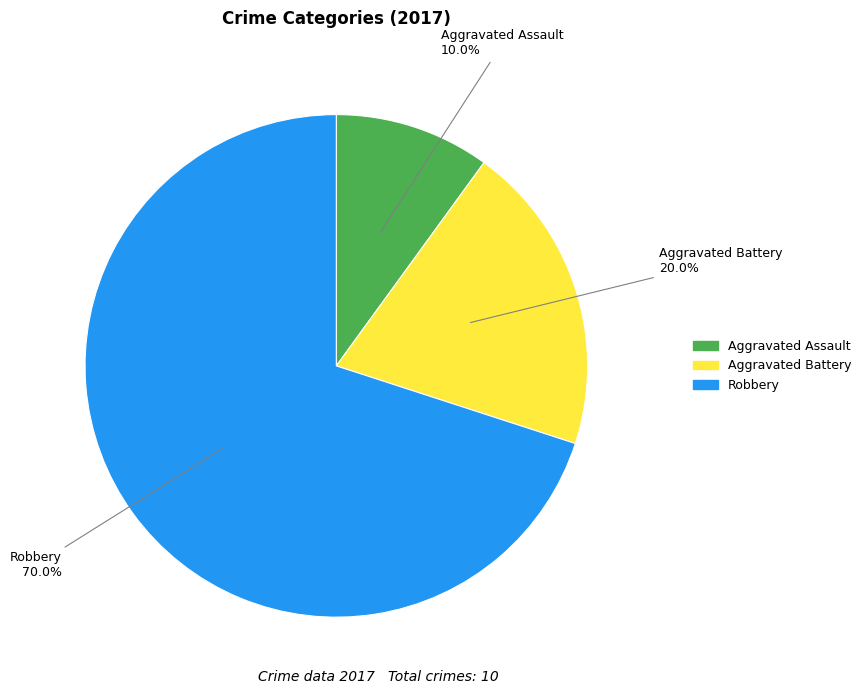

To the nearest percent, what is the difference between the Aggravated Assault and Robbery slice percentages?

60%